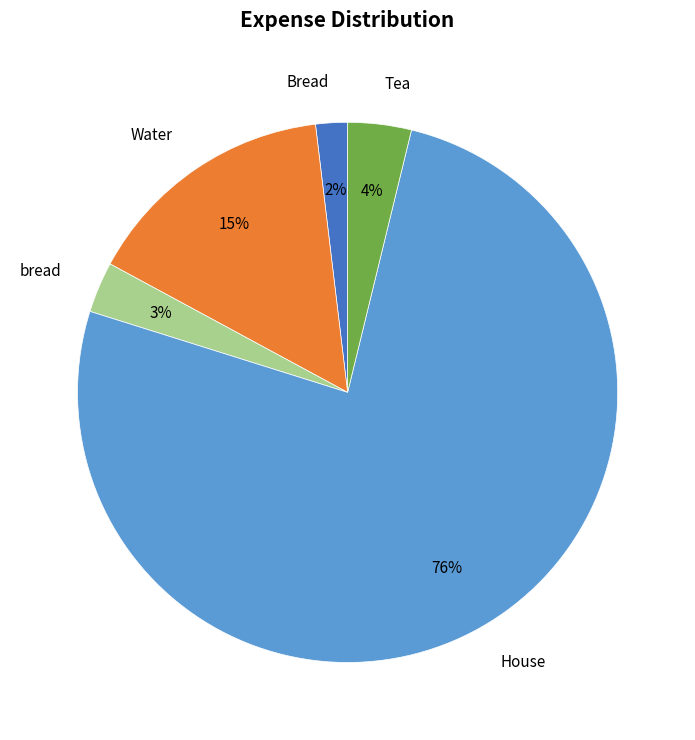

To the nearest percent, what percentage of the pie is Tea?

4%